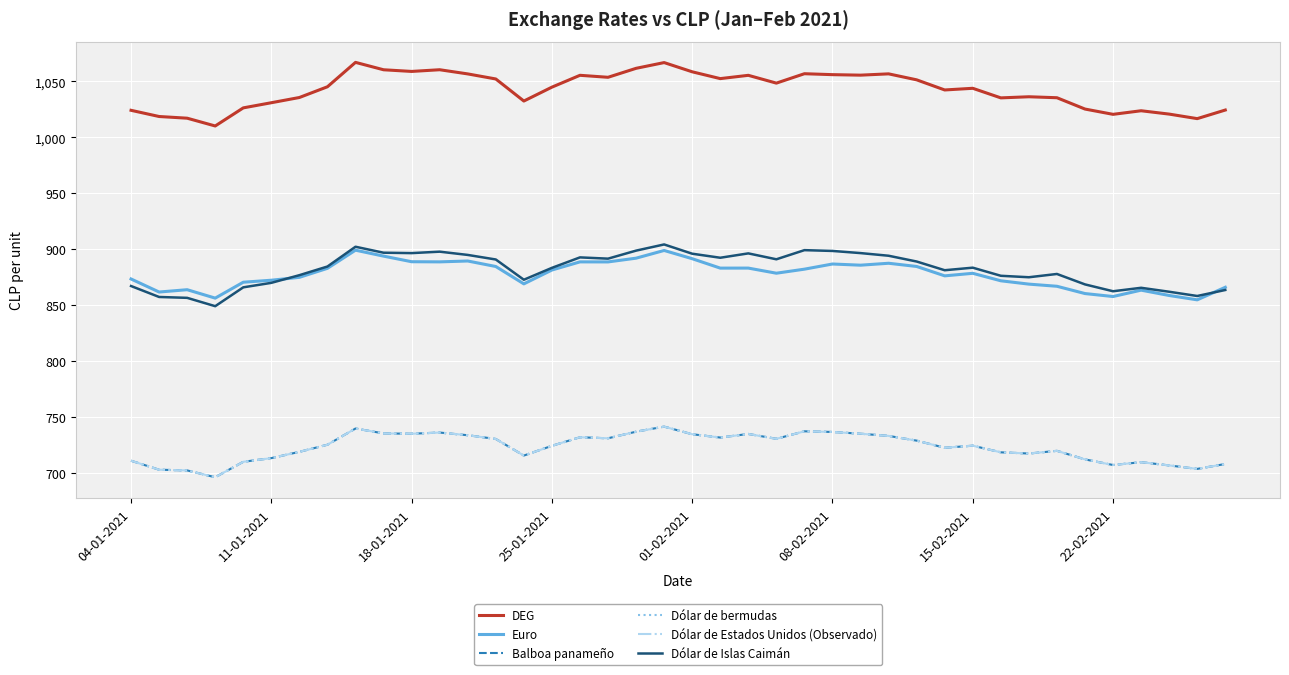

Is this an area chart (filled region under the line)?

No